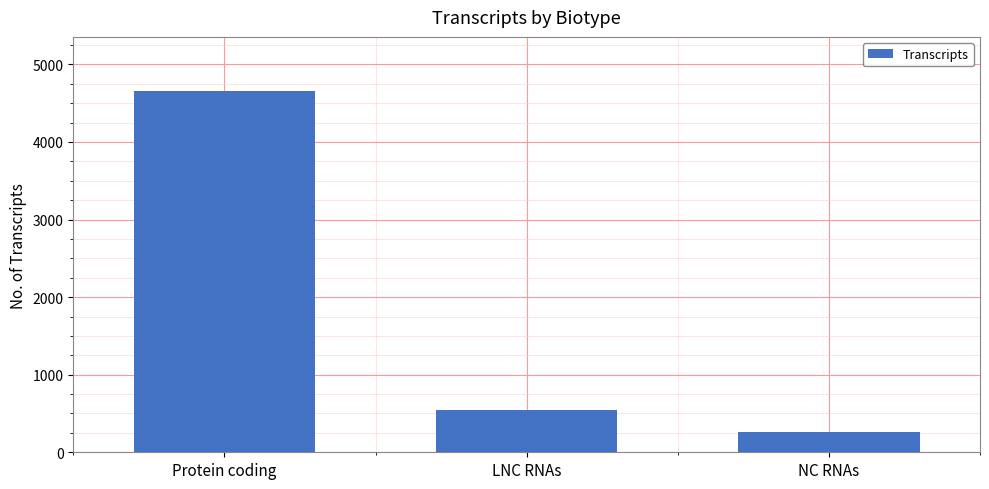

What is the label of the 3rd bar from the left?

NC RNAs